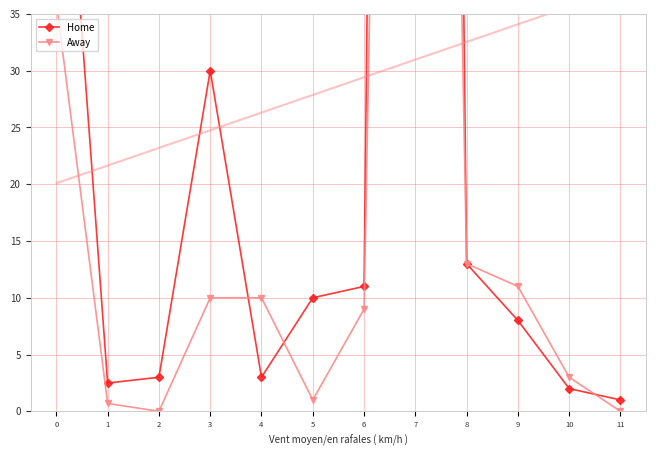

How many data points does each series have?

12